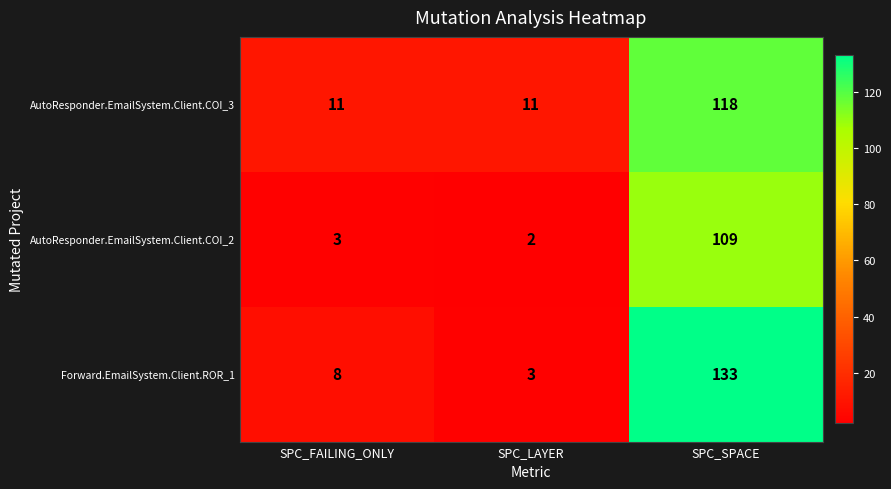

What is the average value of the AutoResponder.EmailSystem.Client.COI_2 series?

38